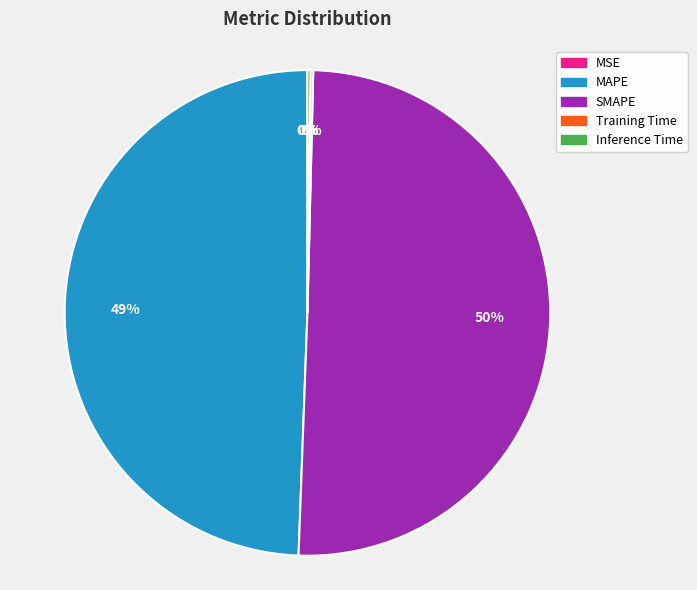

Which slice represents more than half of the pie?

SMAPE